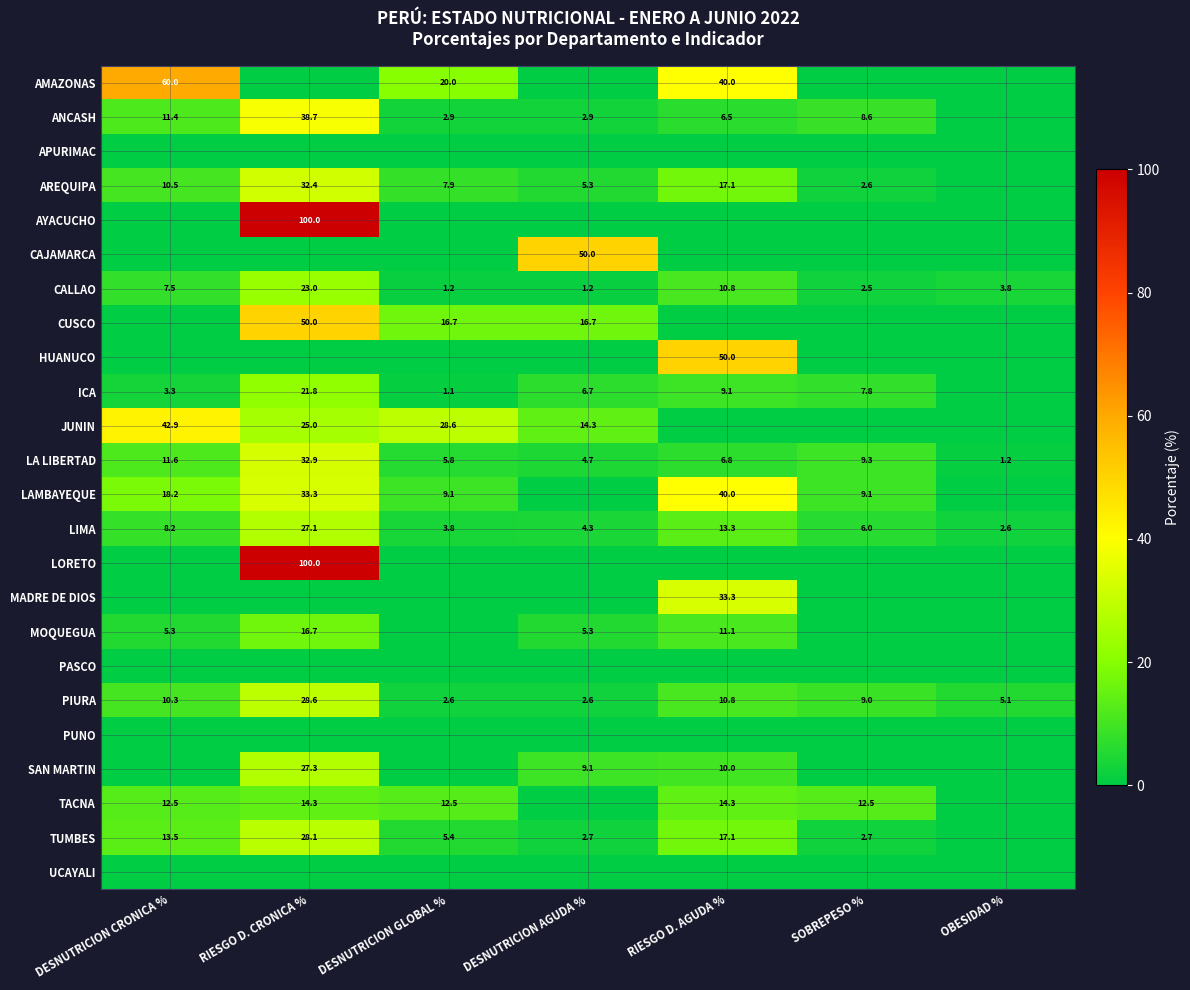

What is the difference between the second highest and second lowest values in the CALLAO series?

9.6